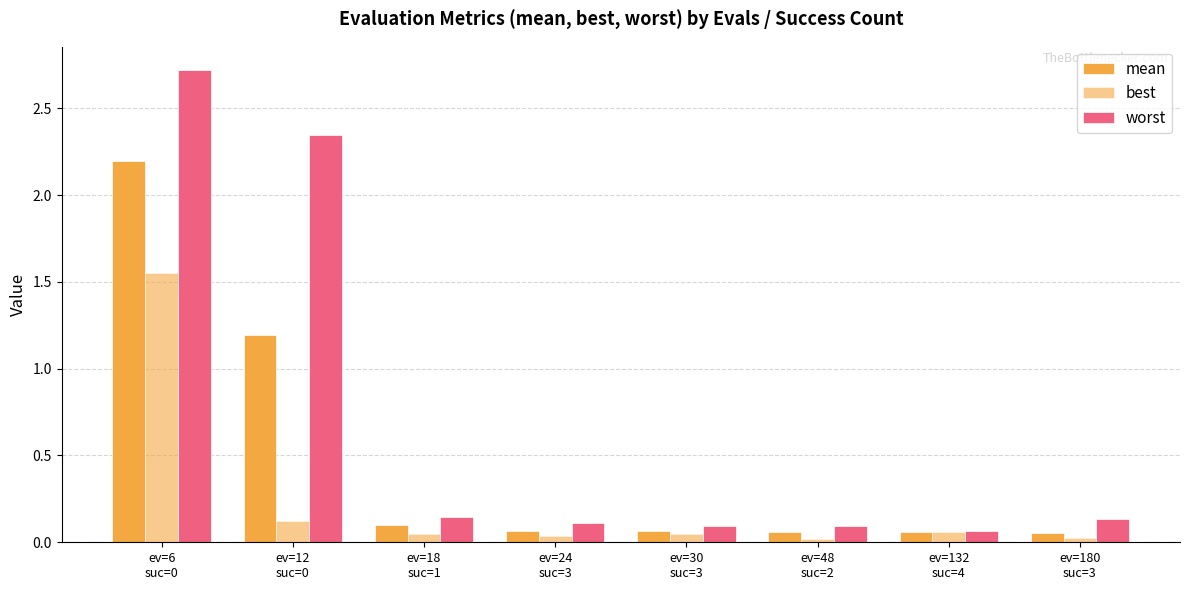

True or false: mean has a value of 0.1 at ev=24
suc=3.

False